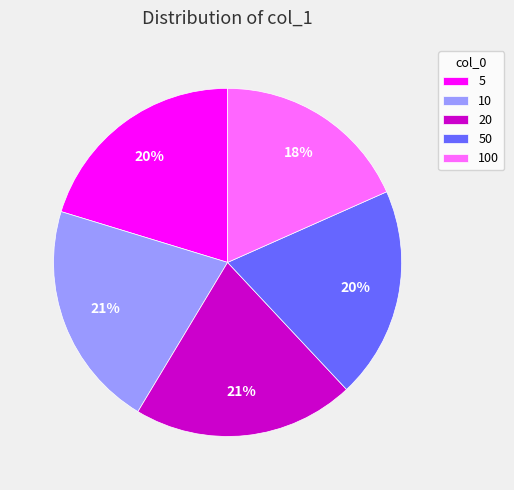

To the nearest percent, what portion does 5 represent?

20%